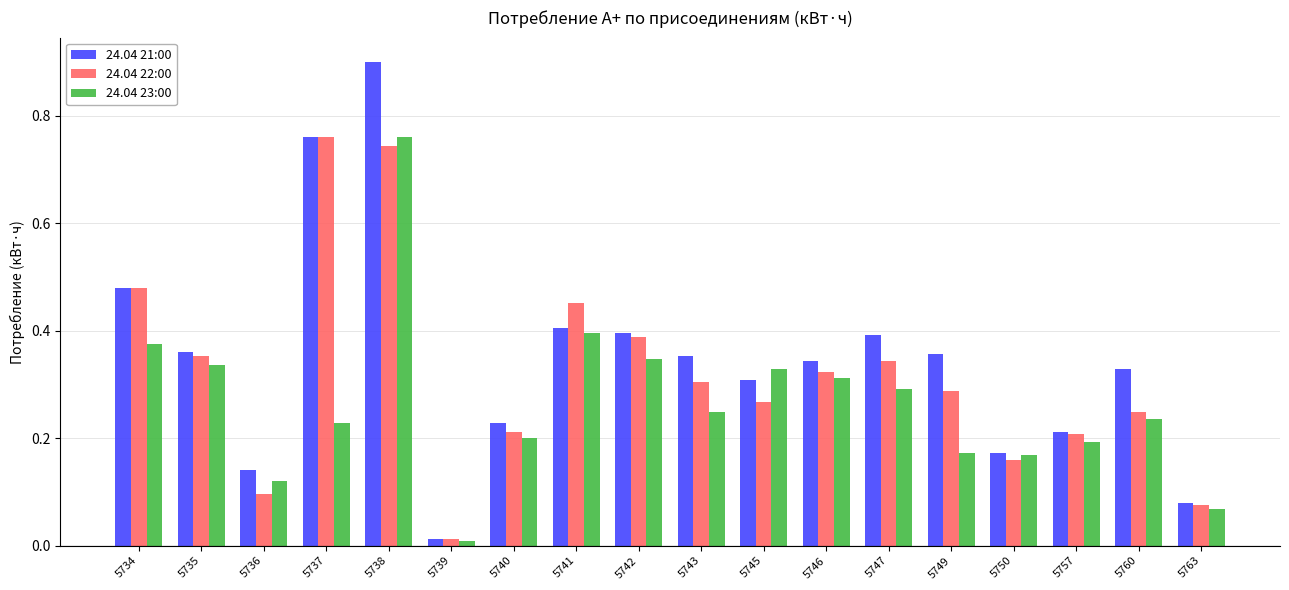

Is it true that 24.04 23:00 equals 0.2 at 5749?

True